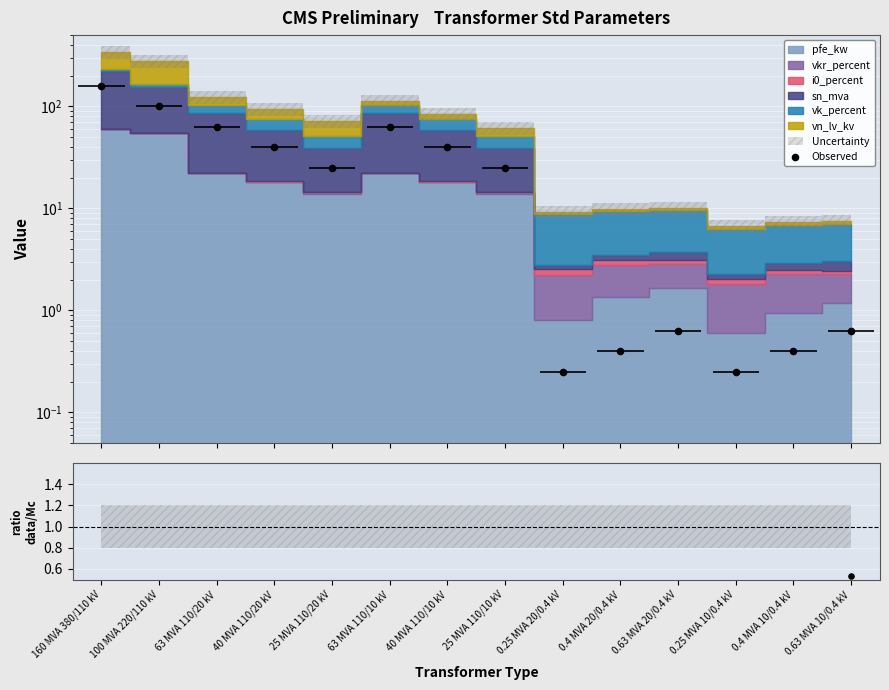

What is the change in value from 100 MVA 220/110 kV to 0.63 MVA 10/0.4 kV?

-99.4